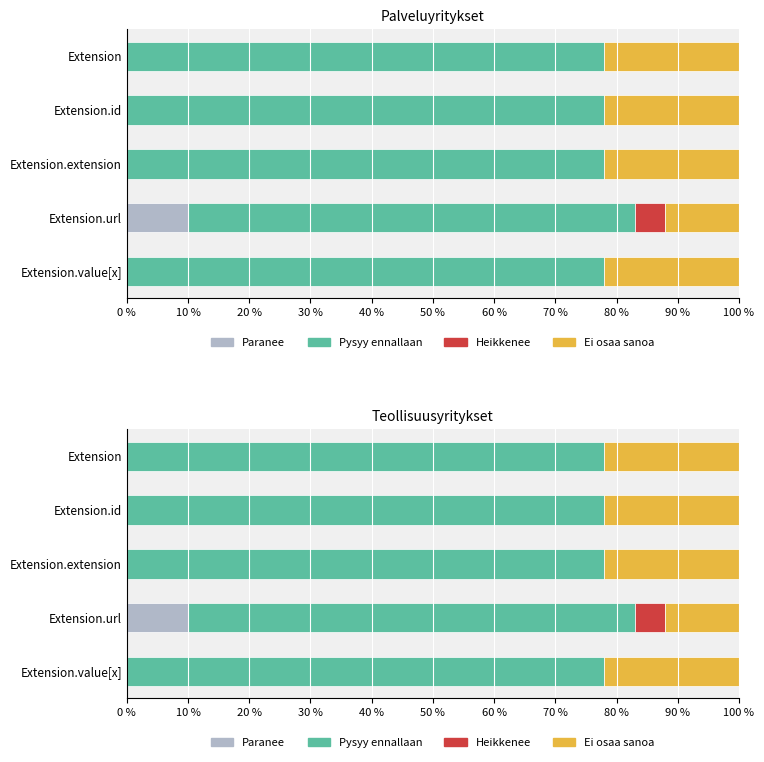

True or false: Ei osaa sanoa has a value of 22 at Extension.id.

True